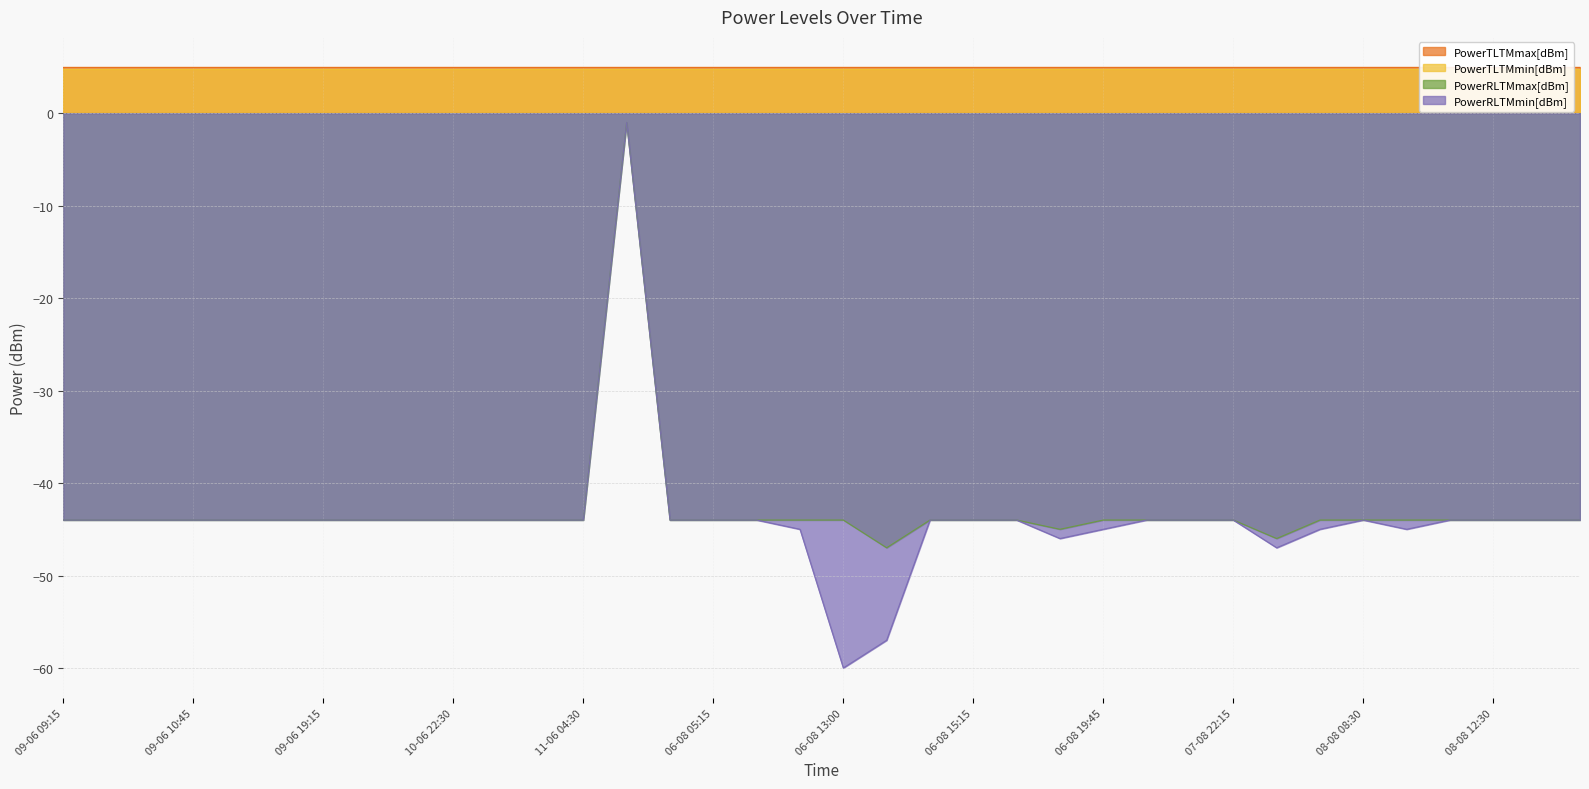

What is the sum of the PowerRLTMmax[dBm] values at 11-06 00:00 and 06-08 20:45?

-88